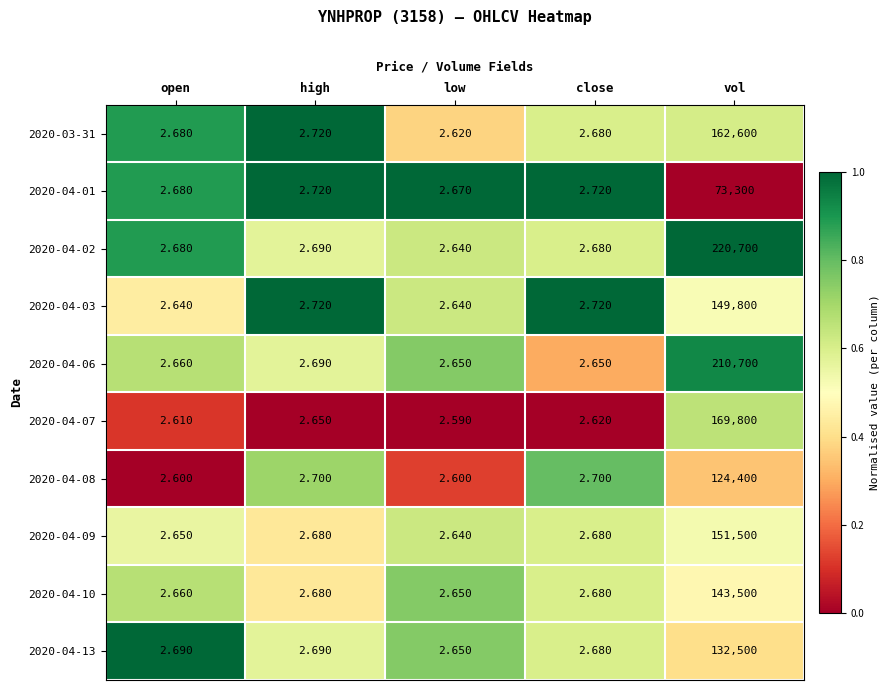

Which label corresponds to the smallest value in the chart?

low